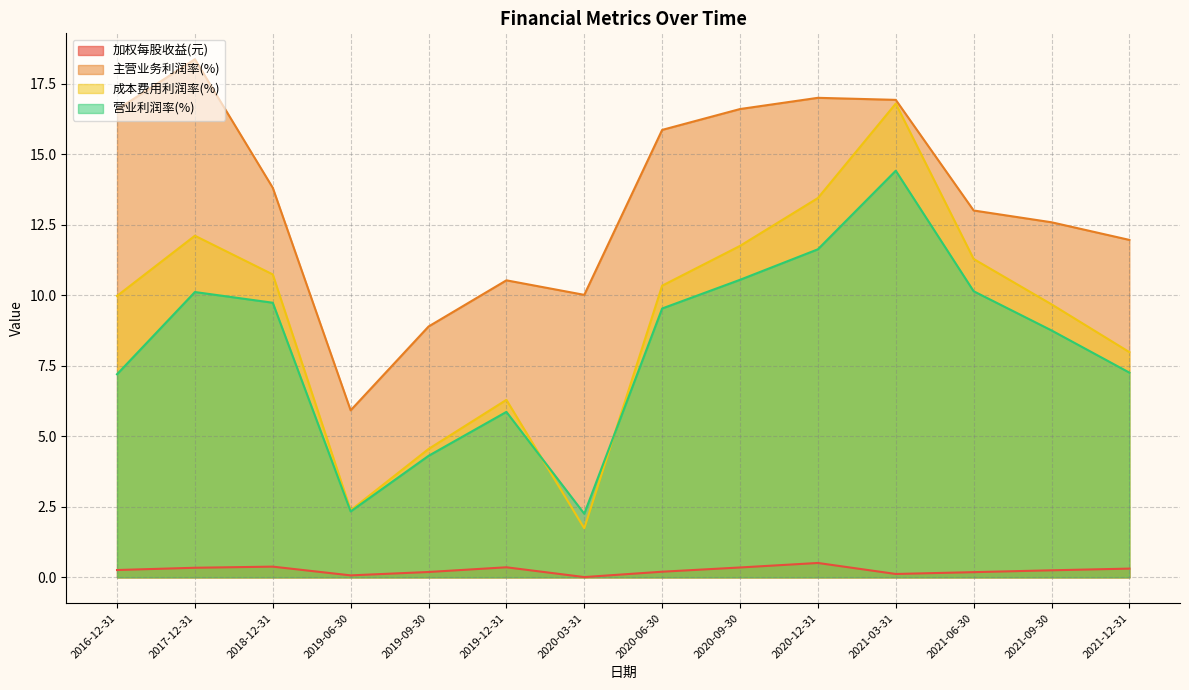

Is it true that 加权每股收益(元) equals 0.2 at 2021-06-30?

True